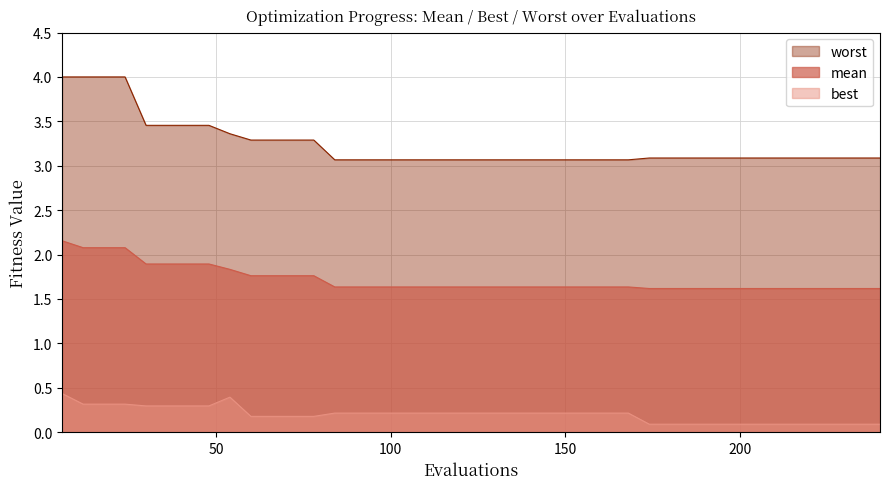

List the labels in order of mean value, smallest first.

28, 29, 30, 31, 32, 33, 34, 35, 36, 37, 38, 39, 13, 14, 15, 16, 17, 18, 19, 20, 21, 22, 23, 24, 25, 26, 27, 9, 10, 11, 12, 8, 200, 250, 6, 7, 50, 100, 150, 0